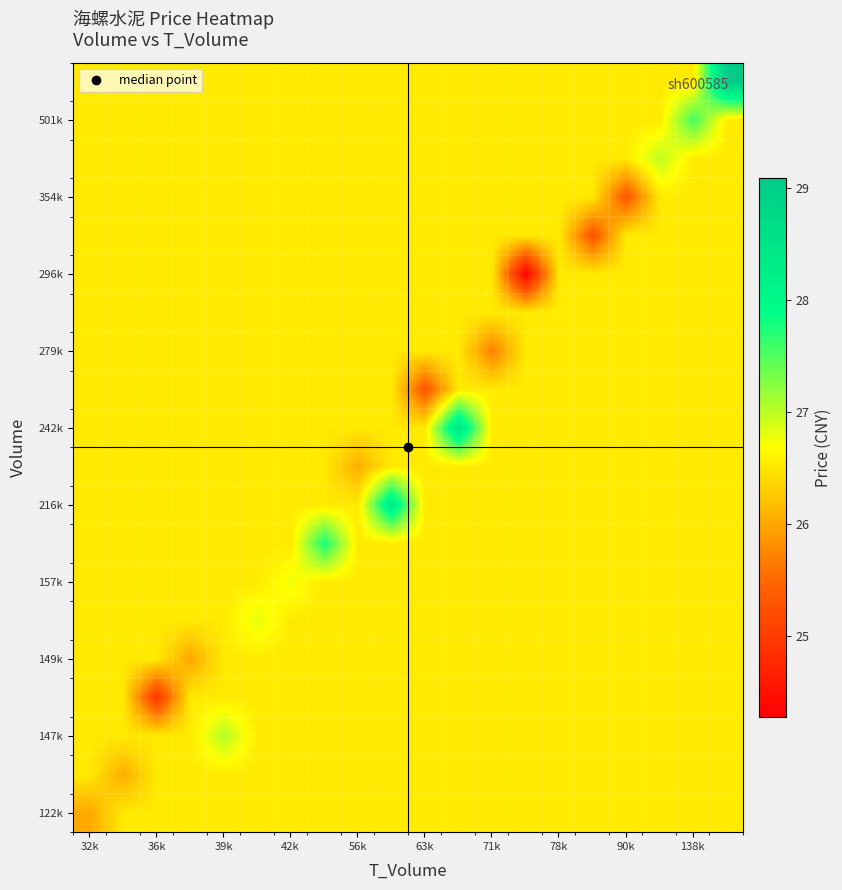

At how many categories does at least one series exceed 25?

20